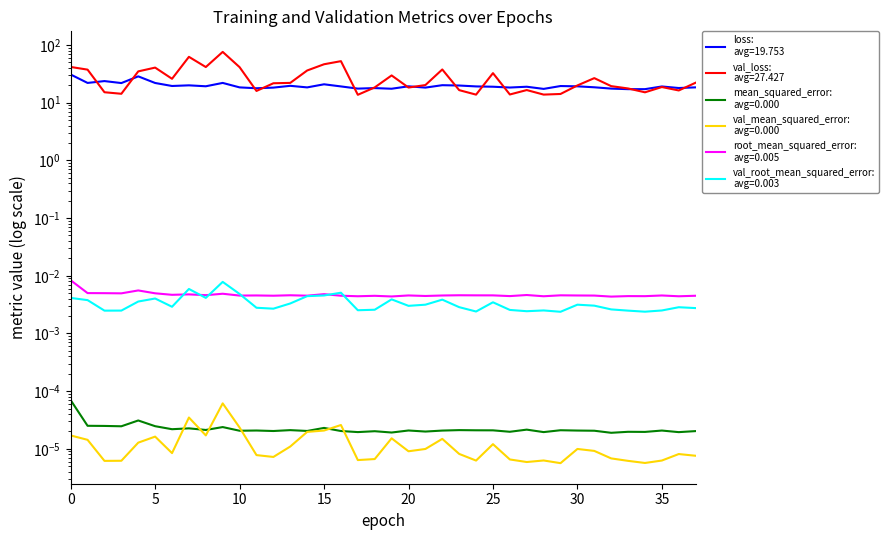

What is the spread (max minus min) of values at 13?

22.1